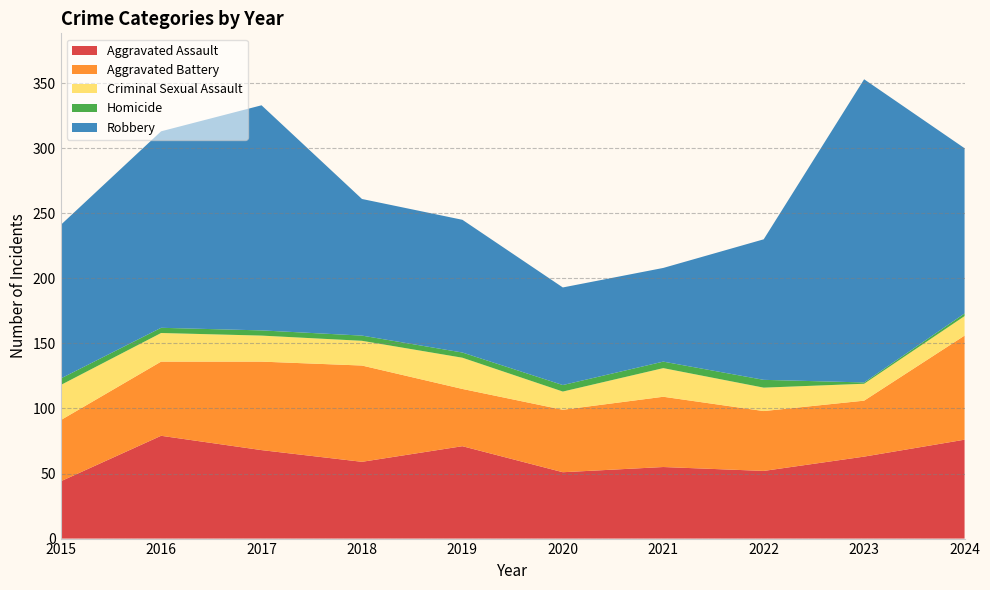

Reading left to right, what are all the values shown in this chart?

Aggravated Assault: 2015=44	2016=79	2017=68	2018=59	2019=71	2020=51	2021=55	2022=52	2023=63	2024=76
Aggravated Battery: 2015=47	2016=57	2017=68	2018=74	2019=44	2020=48	2021=54	2022=46	2023=43	2024=80
Criminal Sexual Assault: 2015=27	2016=22	2017=20	2018=19	2019=24	2020=14	2021=22	2022=18	2023=13	2024=15
Homicide: 2015=5	2016=4	2017=4	2018=4	2019=4	2020=5	2021=5	2022=6	2023=1	2024=2
Robbery: 2015=118	2016=151	2017=173	2018=105	2019=102	2020=75	2021=72	2022=108	2023=233	2024=127